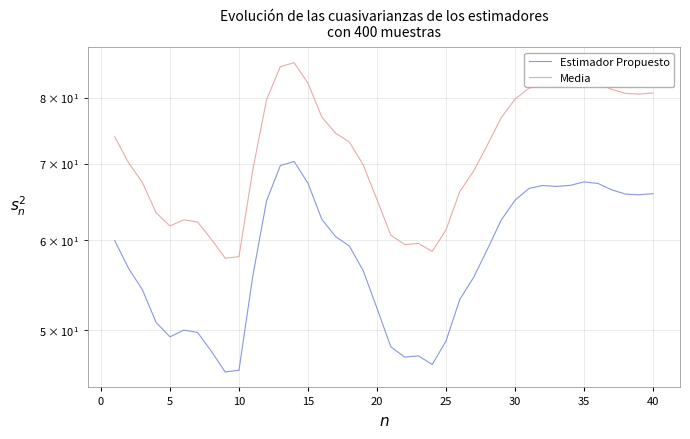

What are all the series names shown in the legend?

Estimador Propuesto, Media